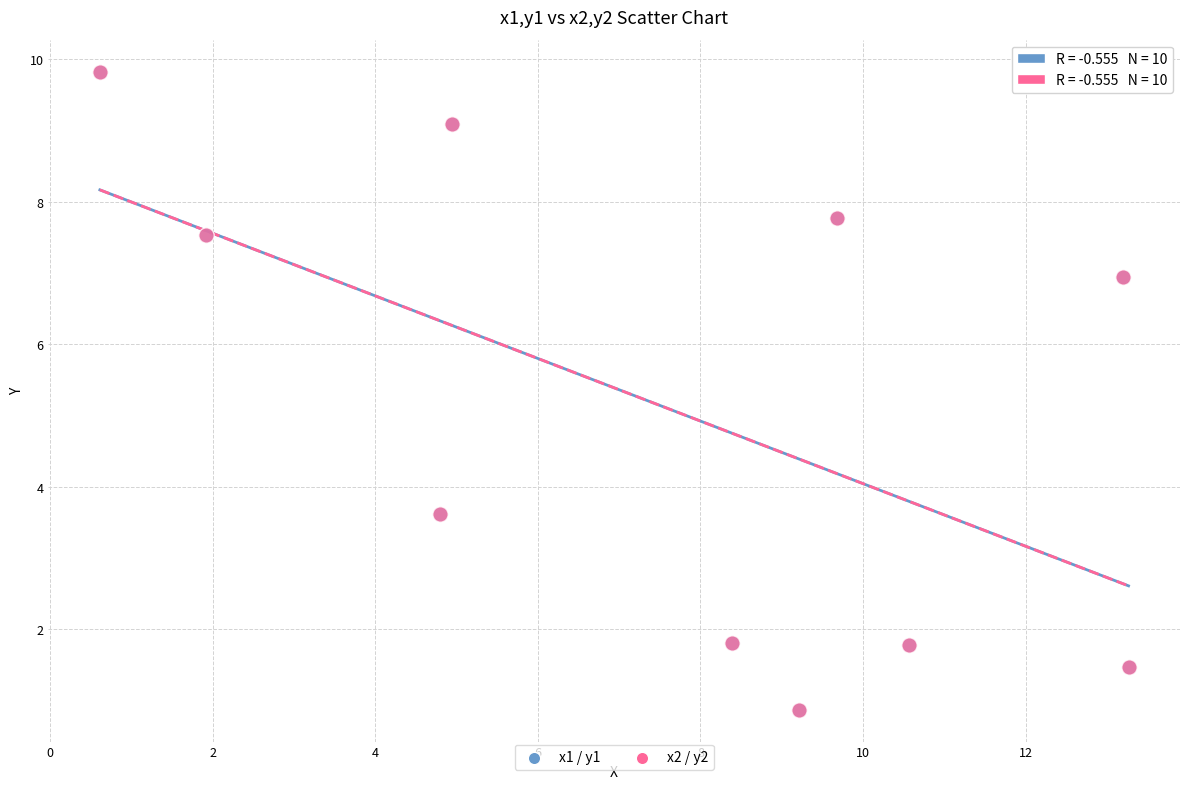

What are all the series names shown in the legend?

x1 / y1, x2 / y2